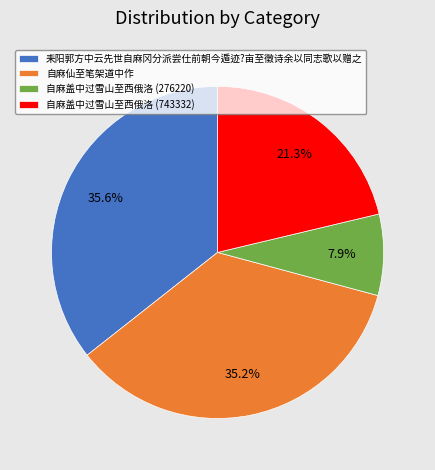

To the nearest percent, what is the average slice percentage?

25%